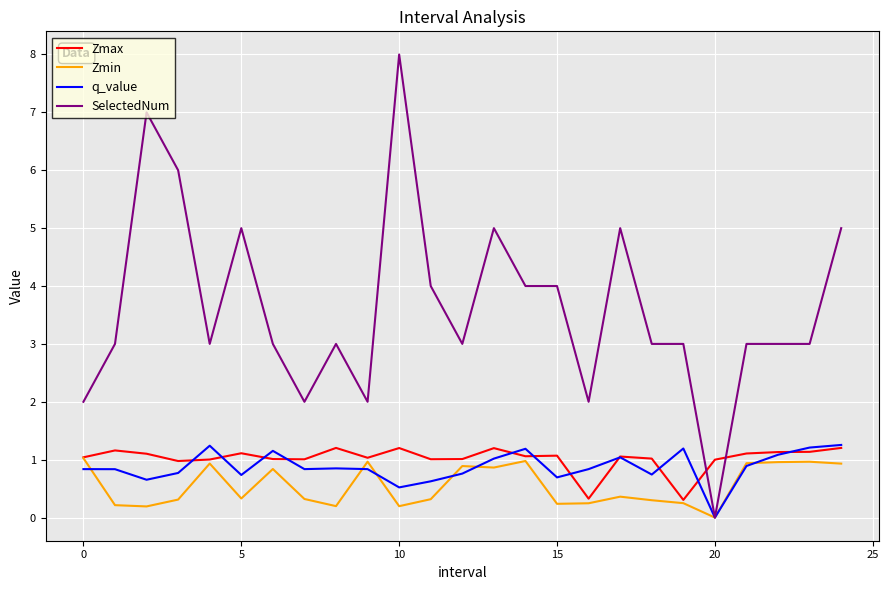

Which series has the widest spread of values?

SelectedNum